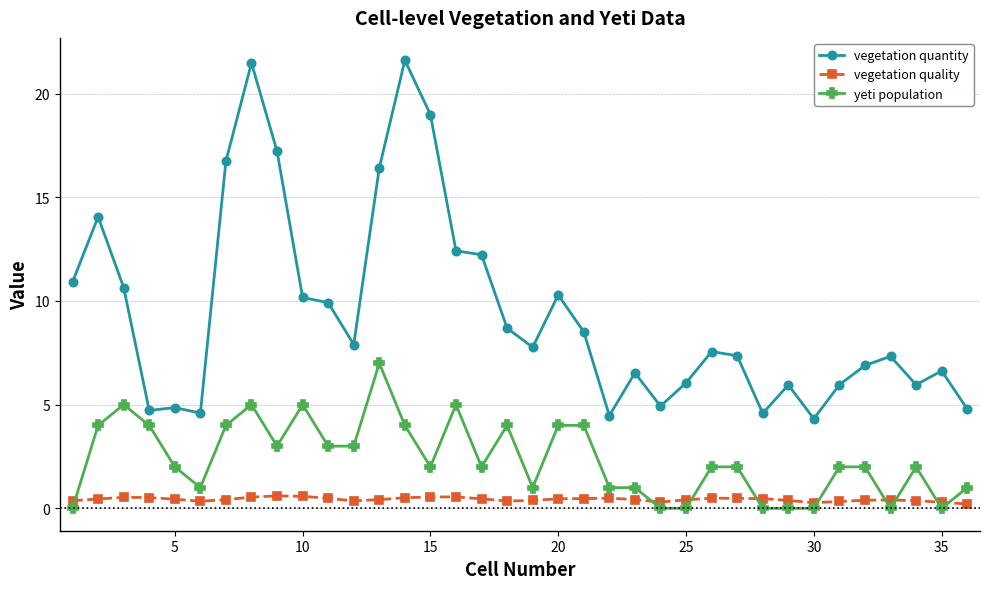

Which series has the widest spread of values?

vegetation quantity